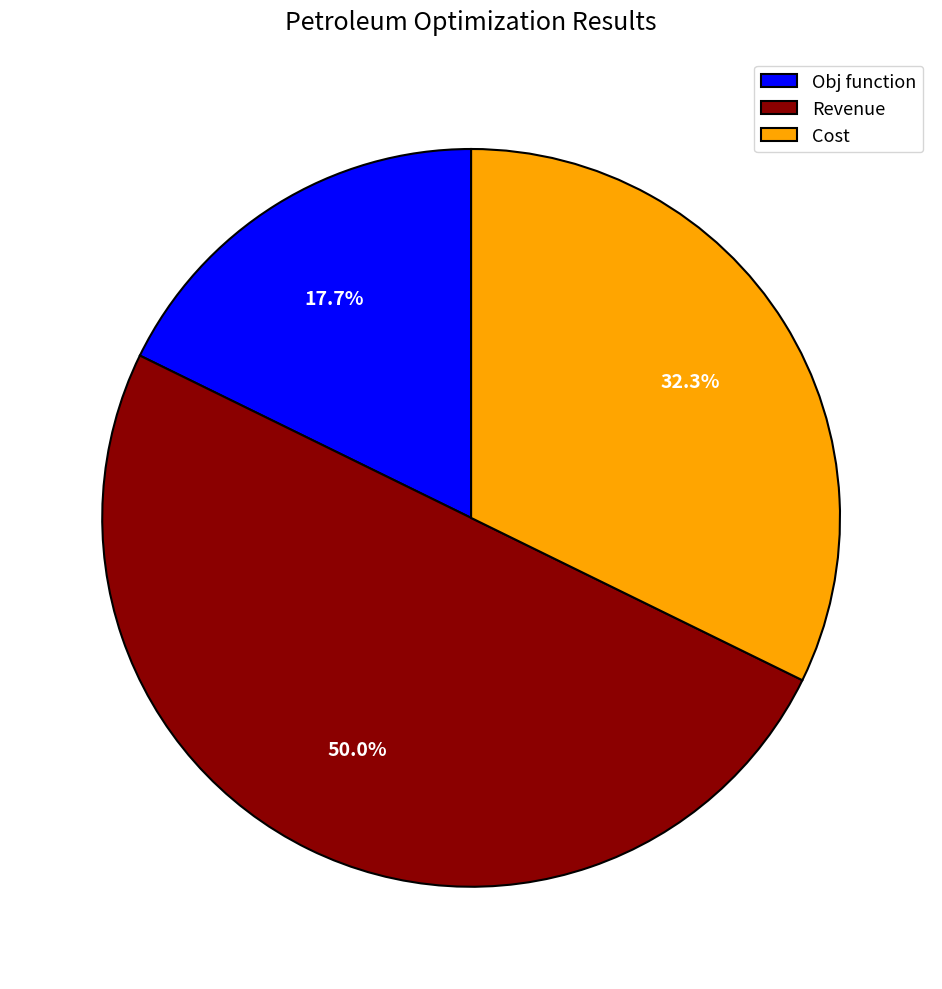

What is the largest slice in the pie chart?

Revenue